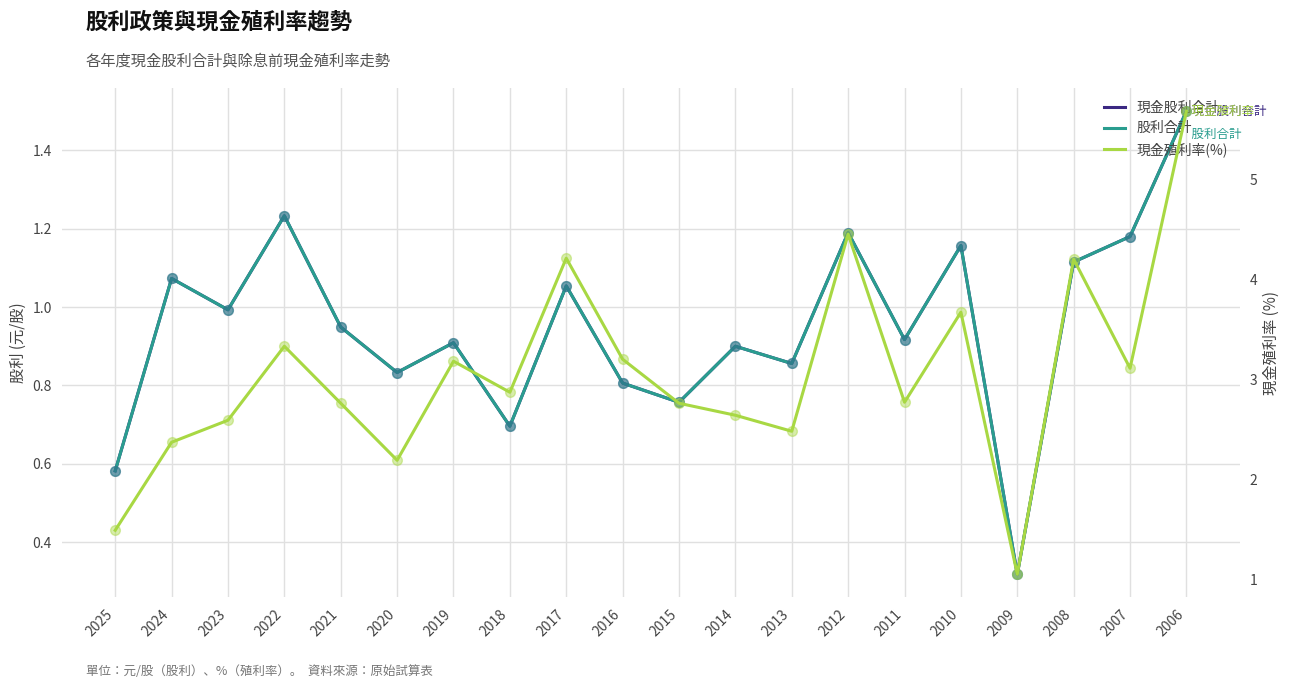

Which series has the largest total across all categories?

現金殖利率(%)